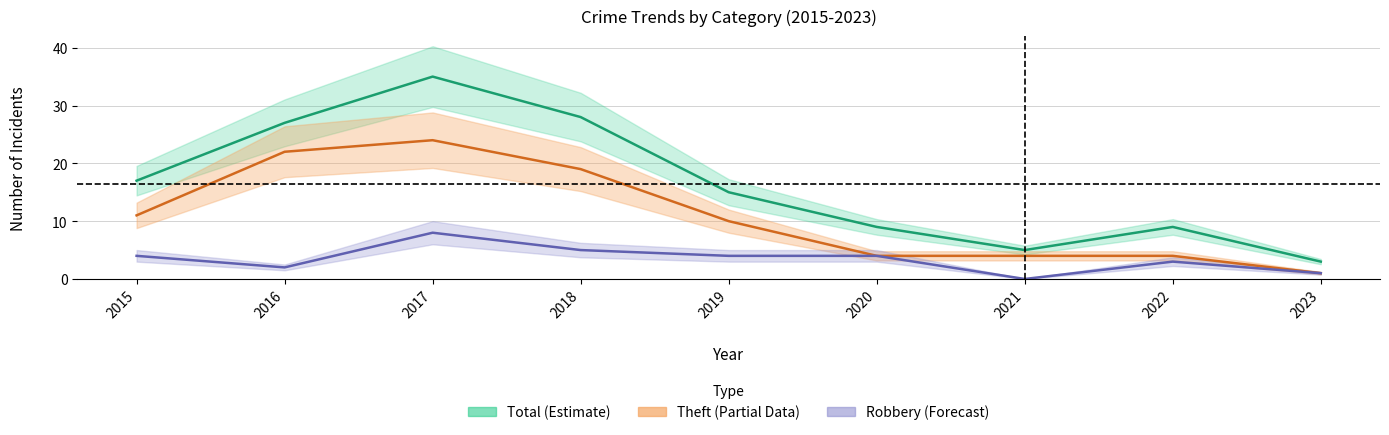

What is the value of the Theft (Partial Data) point at the 1st from the left?

11